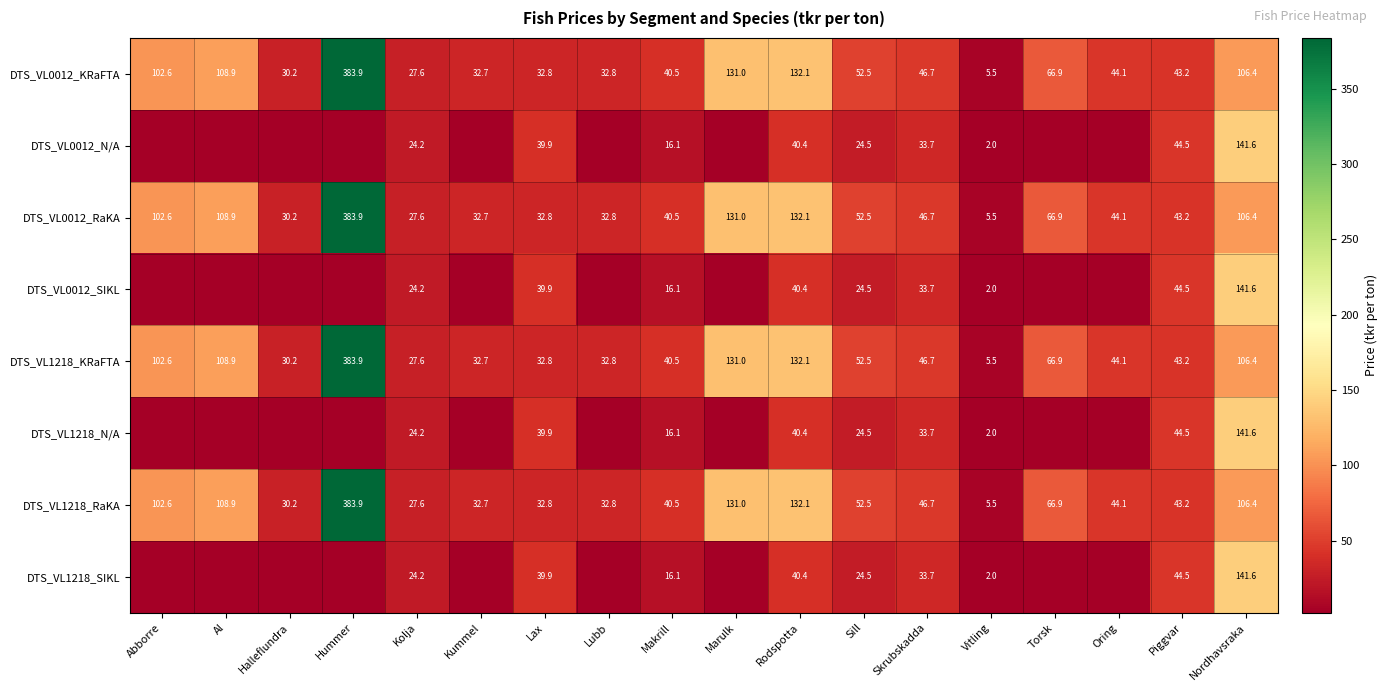

The value of DTS_VL0012_RaKA at Torsk is 66.9. True or false?

True